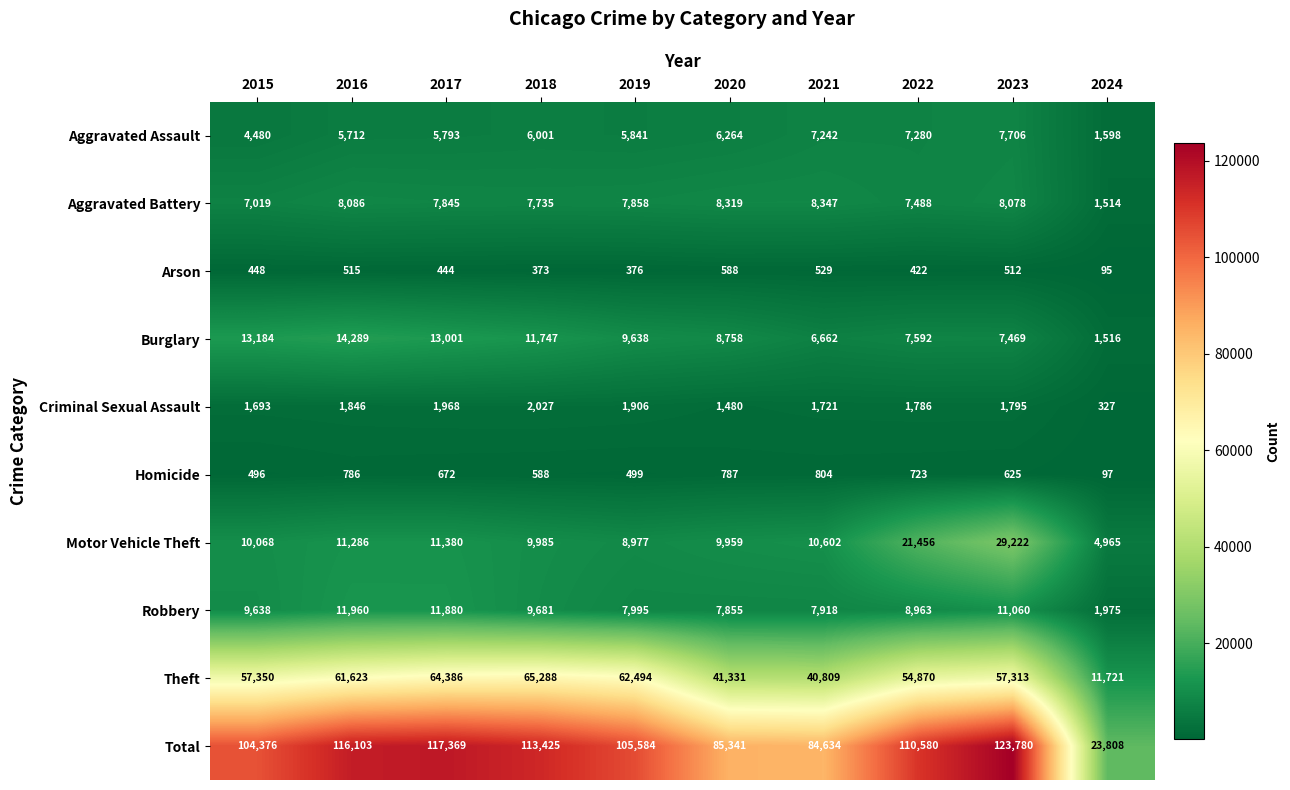

True or false: Aggravated Battery has a value of 816 at 2024.

False